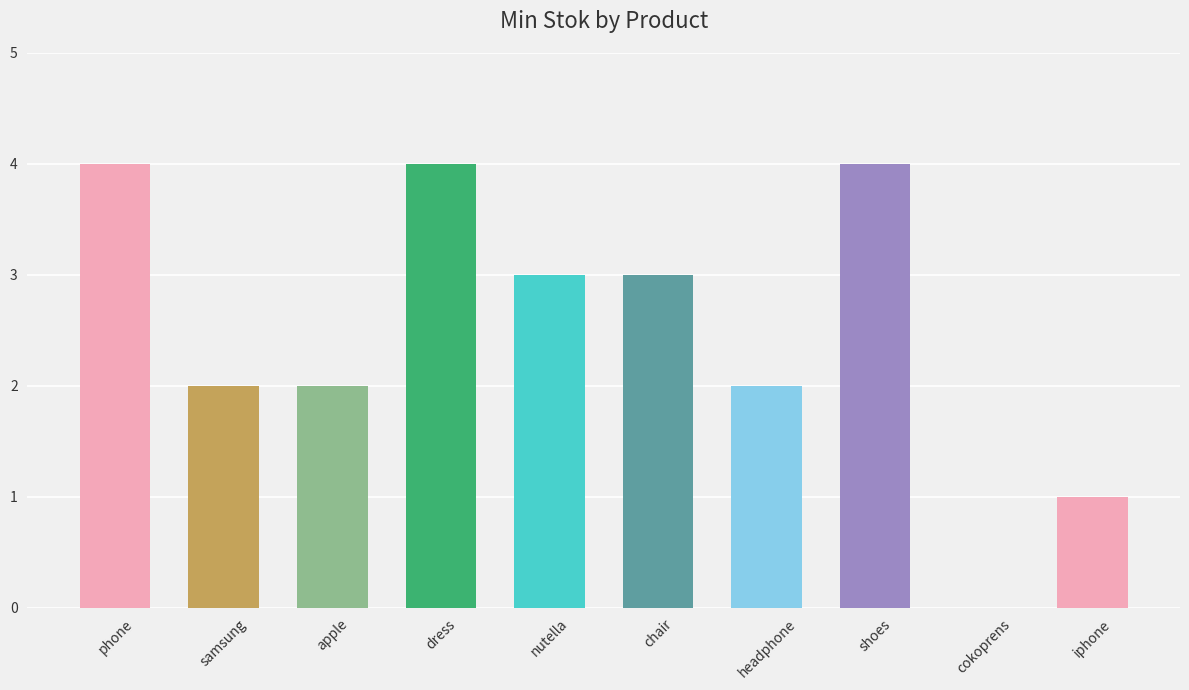

What is the sum of all values?

25